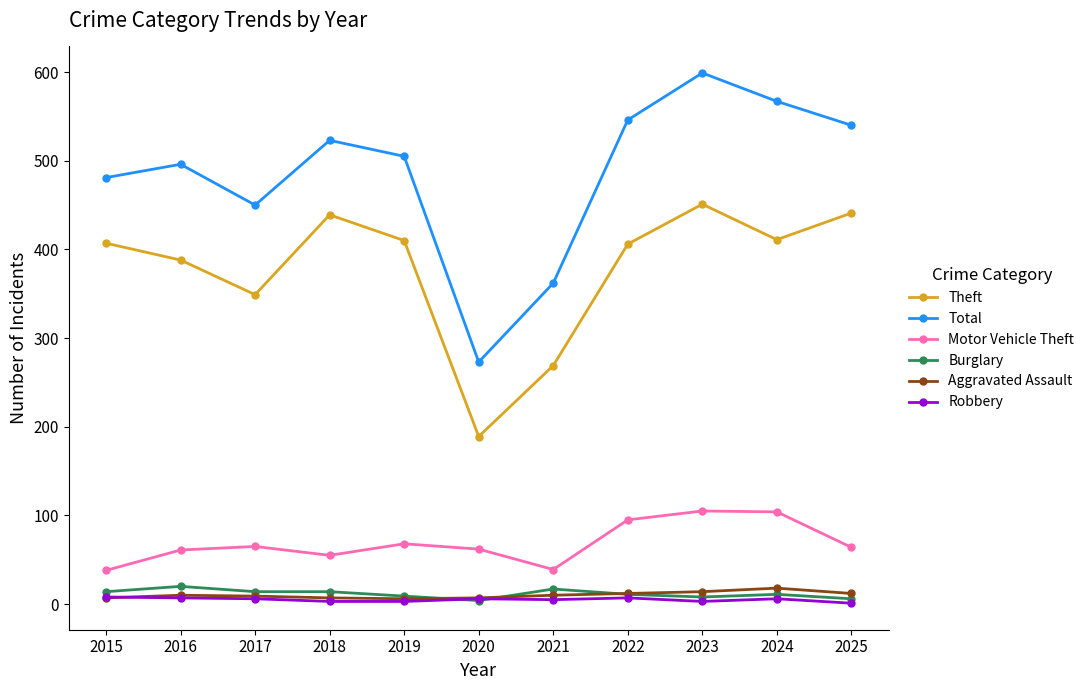

What is the difference between the maximum and minimum values in the Motor Vehicle Theft series?

67